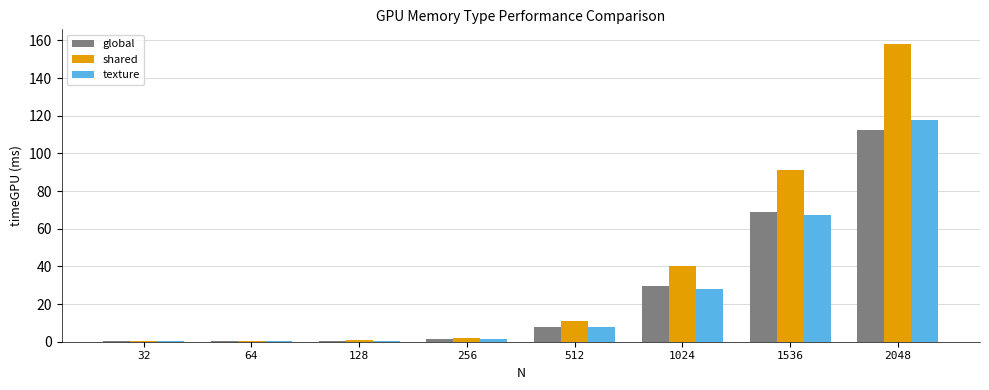

How many values in the texture series exceed 7?

4